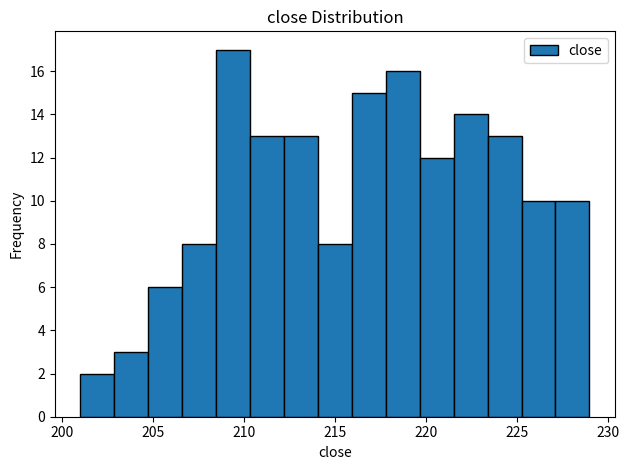

Around what value on the x-axis is the tallest bar? Give the approximate position of its centre, as read against the axis.

209.5